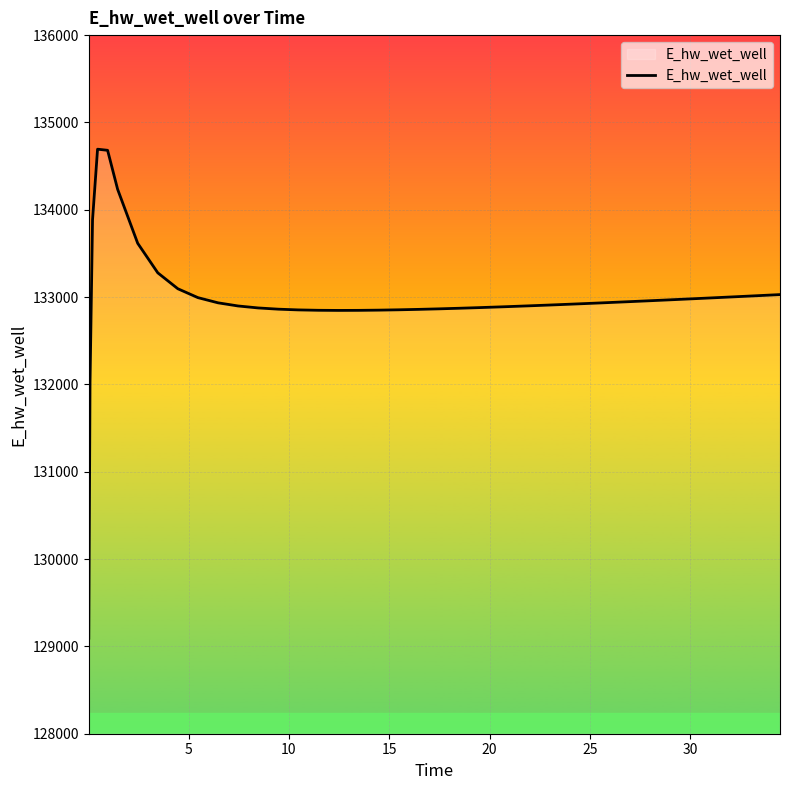

What is the minimum value shown in the chart?

129094.7